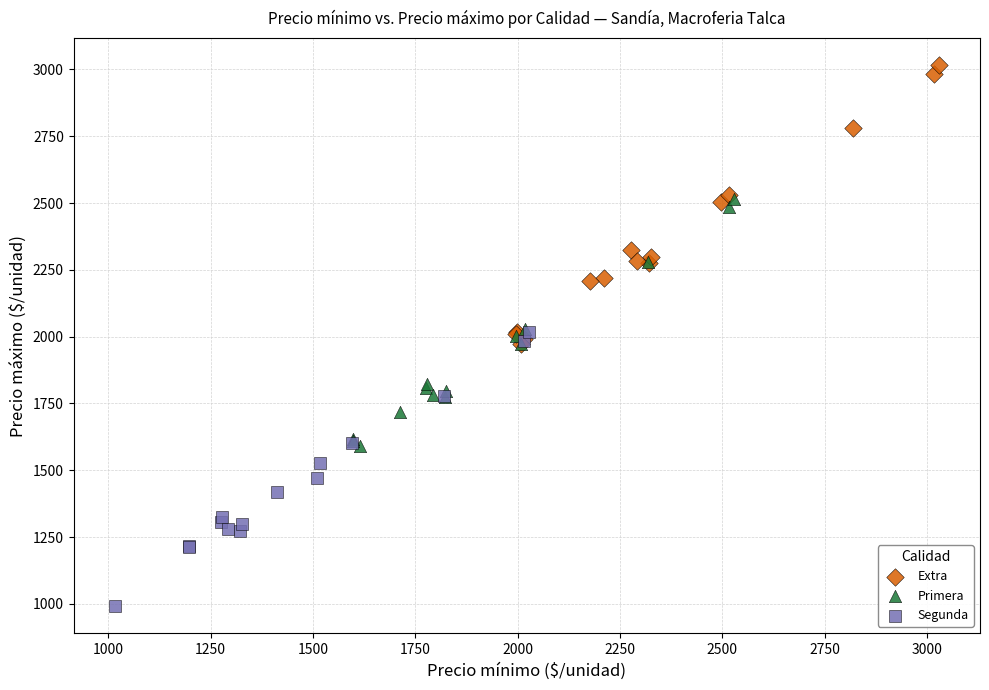

Which series contains the lowest Y value?

Segunda